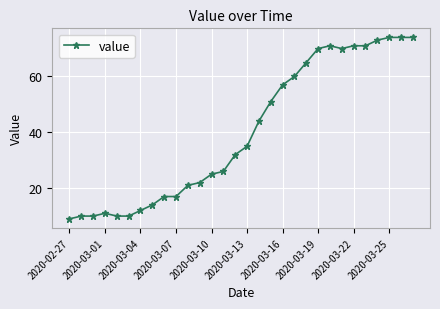

How many values are below 35?

15